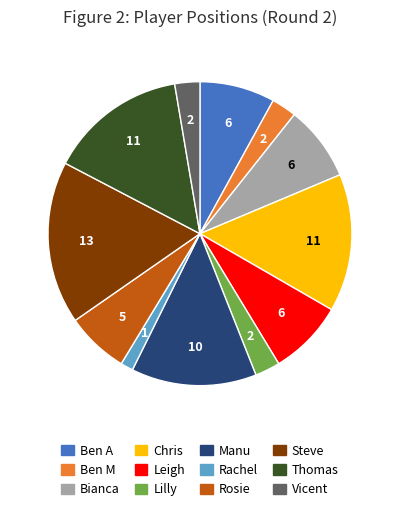

Does any single category account for the majority?

No